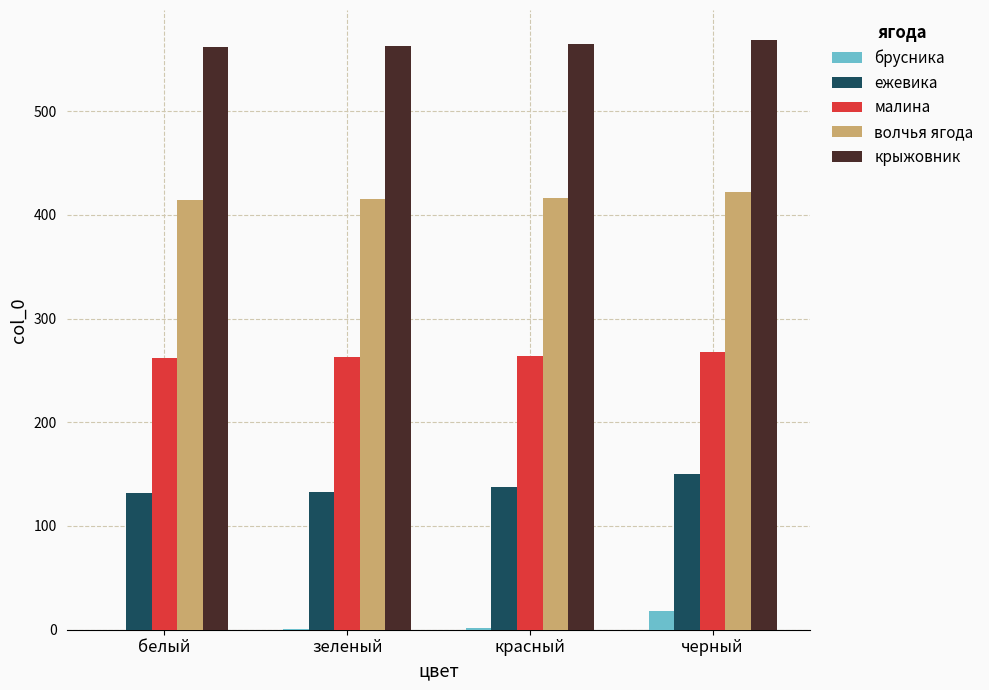

Is it true that малина equals 263 at зеленый?

True